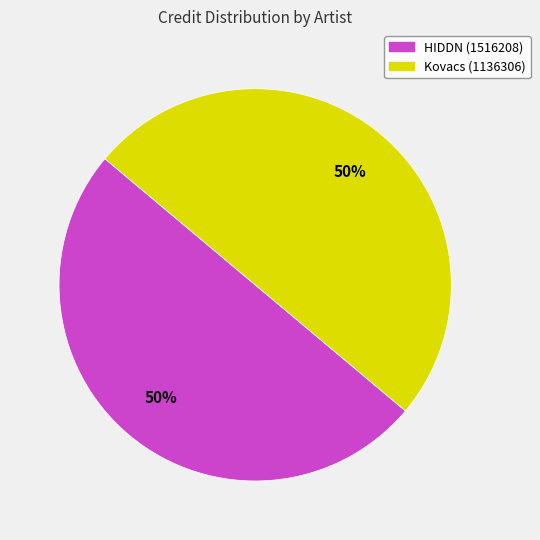

Count the number of slices in the pie.

2